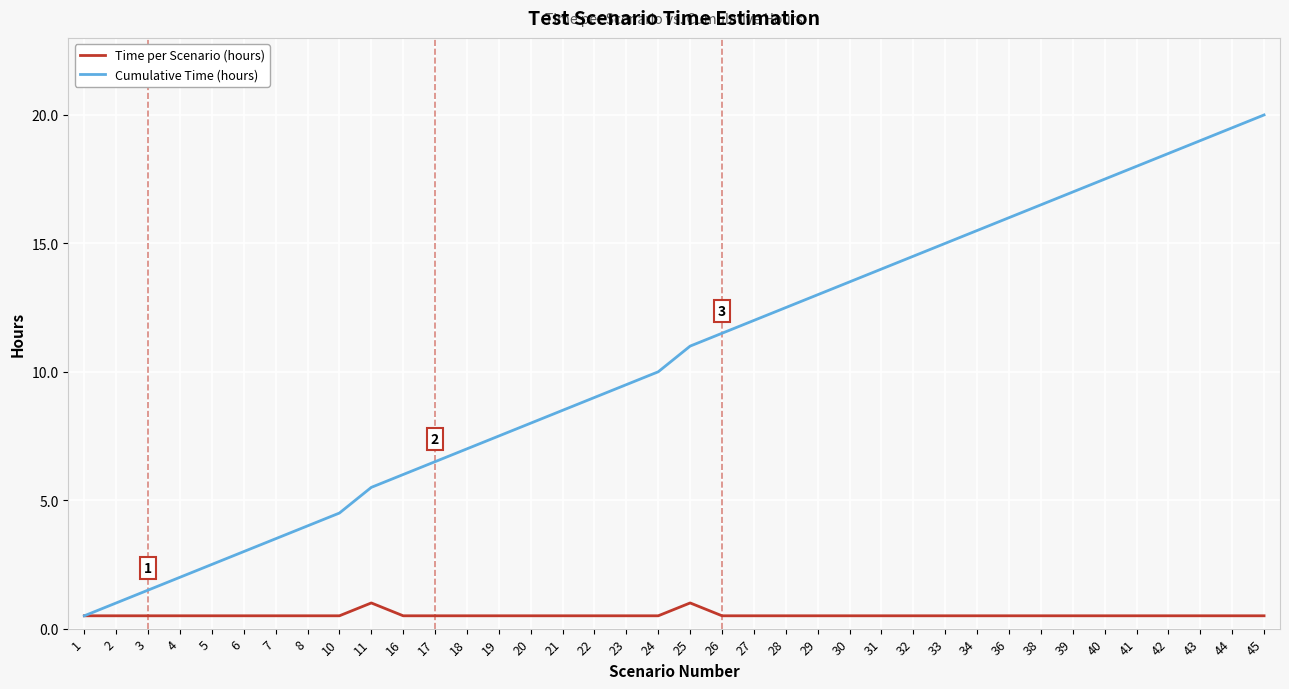

Rank the series by their maximum value, from lowest to highest.

Time per Scenario (hours), Cumulative Time (hours)